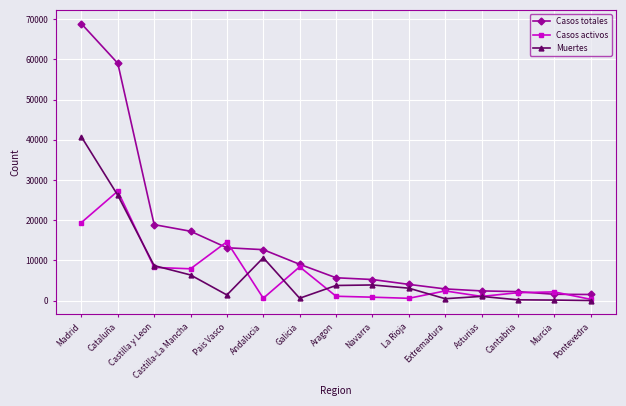

At which label does Casos totales first exceed 5695?

Madrid